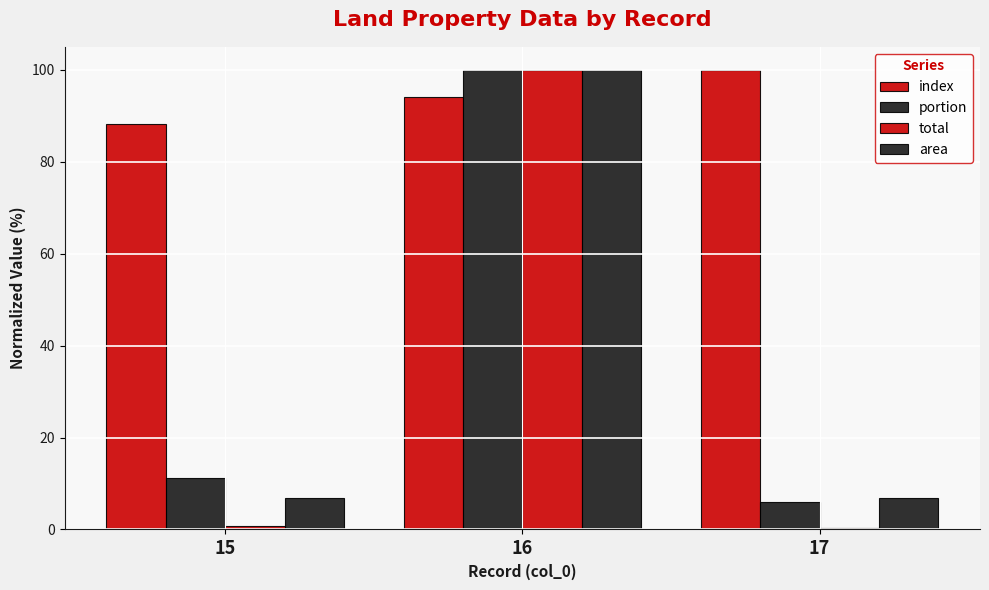

At which category does the chart reach its peak across all series?

17